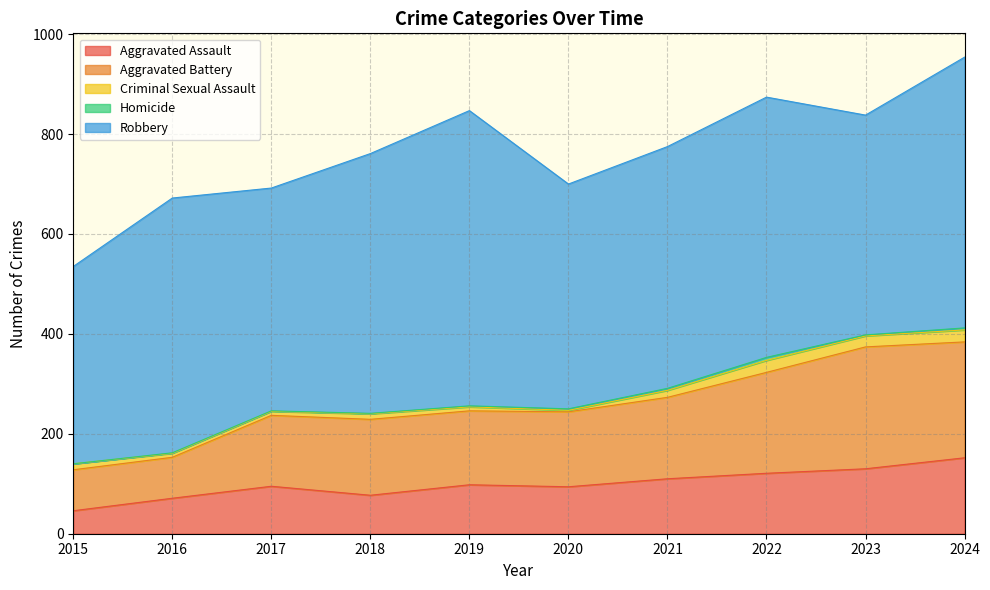

How many values in the Aggravated Battery series exceed 152?

4